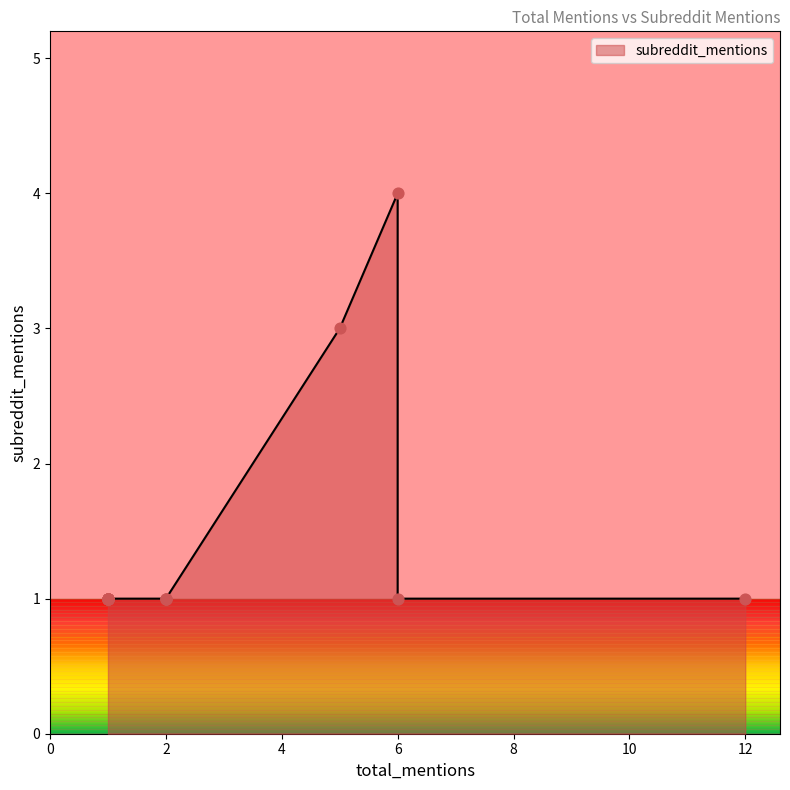

Approximately how many times larger is the value at 2 compared to 1?

1.0